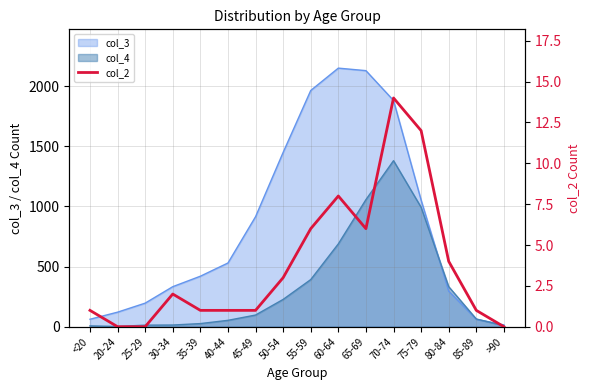

What is the label of the 4th point from the right?

75-79